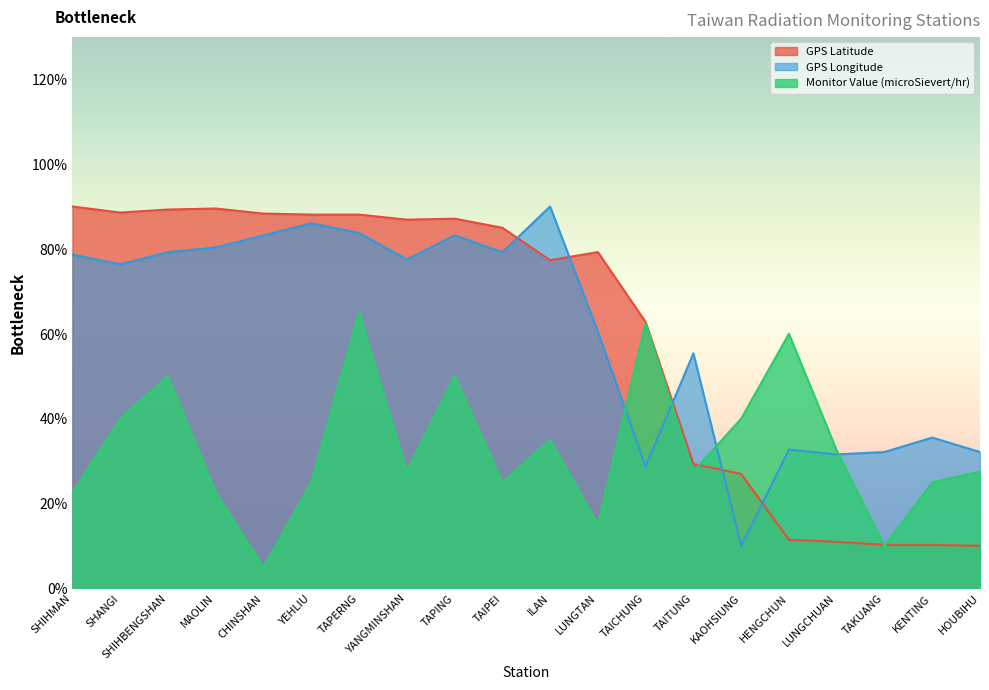

Reading right to left, transcribe all the data shown in this chart.

GPS Latitude: 10.0	10.2	10.2	11.0	11.4	27.0	29.3	62.8	79.3	77.3	85.0	87.1	86.9	88.1	88.1	88.3	89.5	89.3	88.6	90.0
GPS Longitude: 32.1	35.5	32.1	31.6	32.7	10.0	55.4	28.7	60.5	90.0	79.2	83.2	77.5	83.8	86.0	83.2	80.4	79.2	76.4	78.7
Monitor Value (microSievert/hr): 27.5	25.0	10.0	32.5	60.0	40.0	27.5	62.5	15.0	35.0	25.0	50.0	27.5	65.0	25.0	5.0	22.5	50.0	40.0	22.5